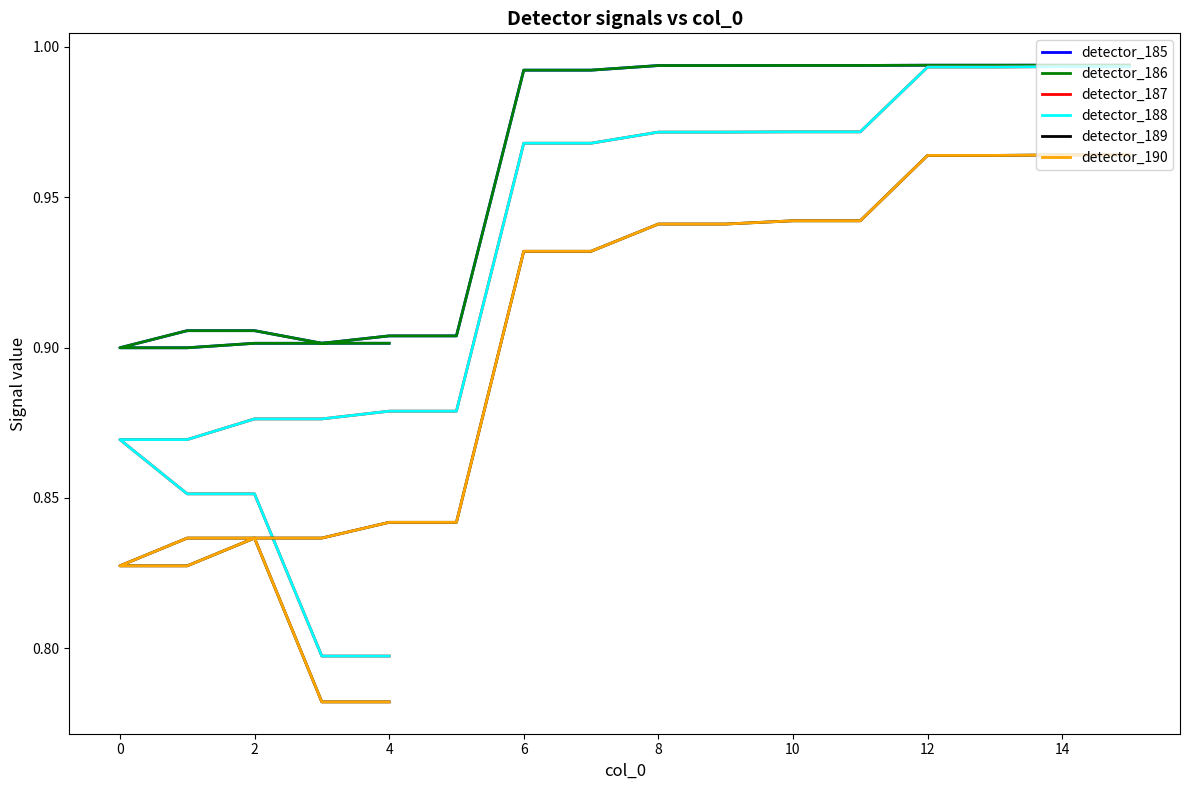

Which series has the largest total across all categories?

detector_185